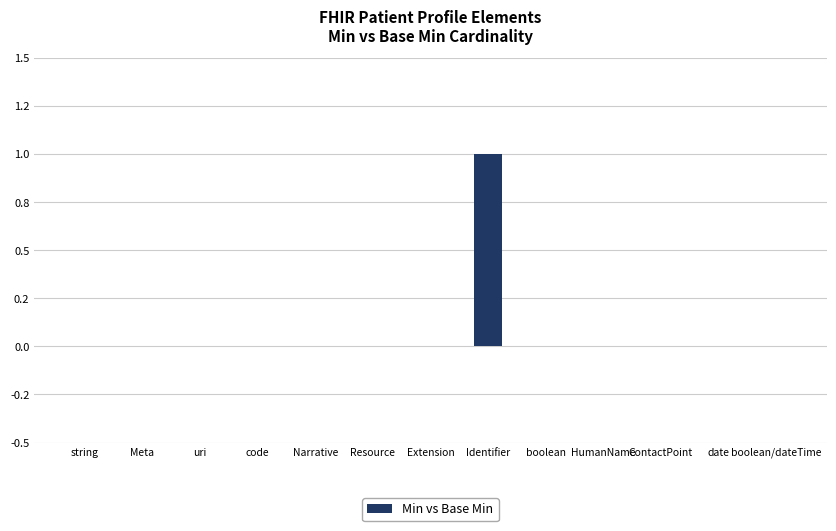

Count the values in the range 0 to 1.

13